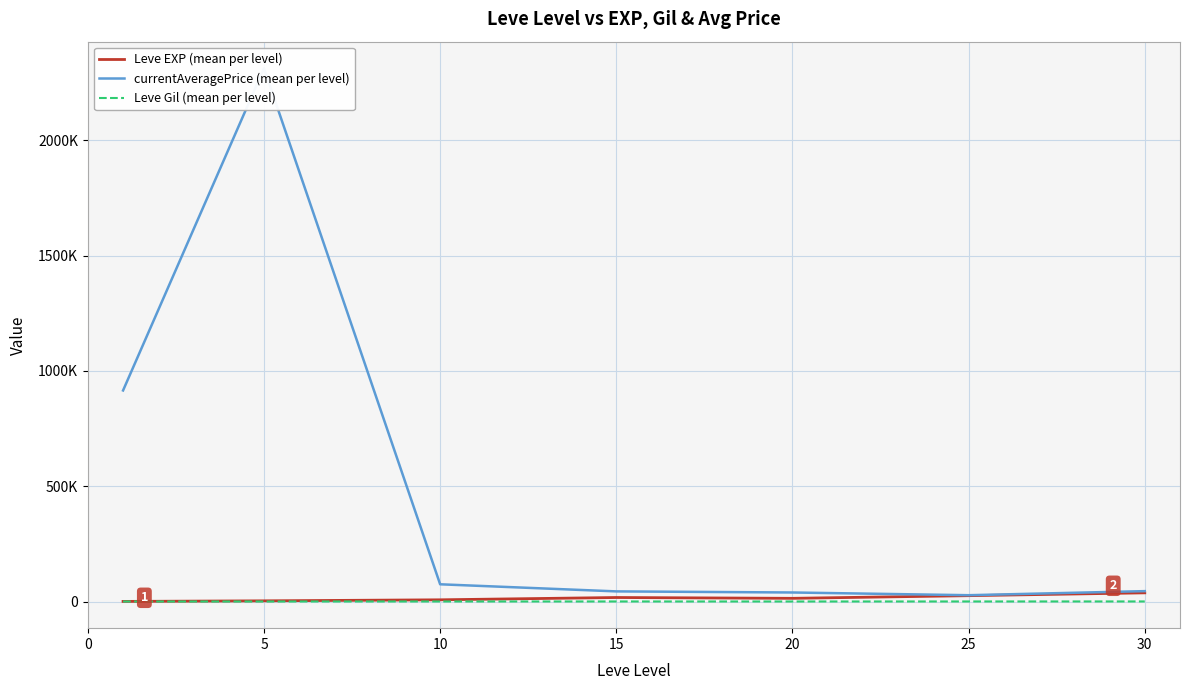

How many values in the Leve EXP (mean per level) series exceed 13876?

4